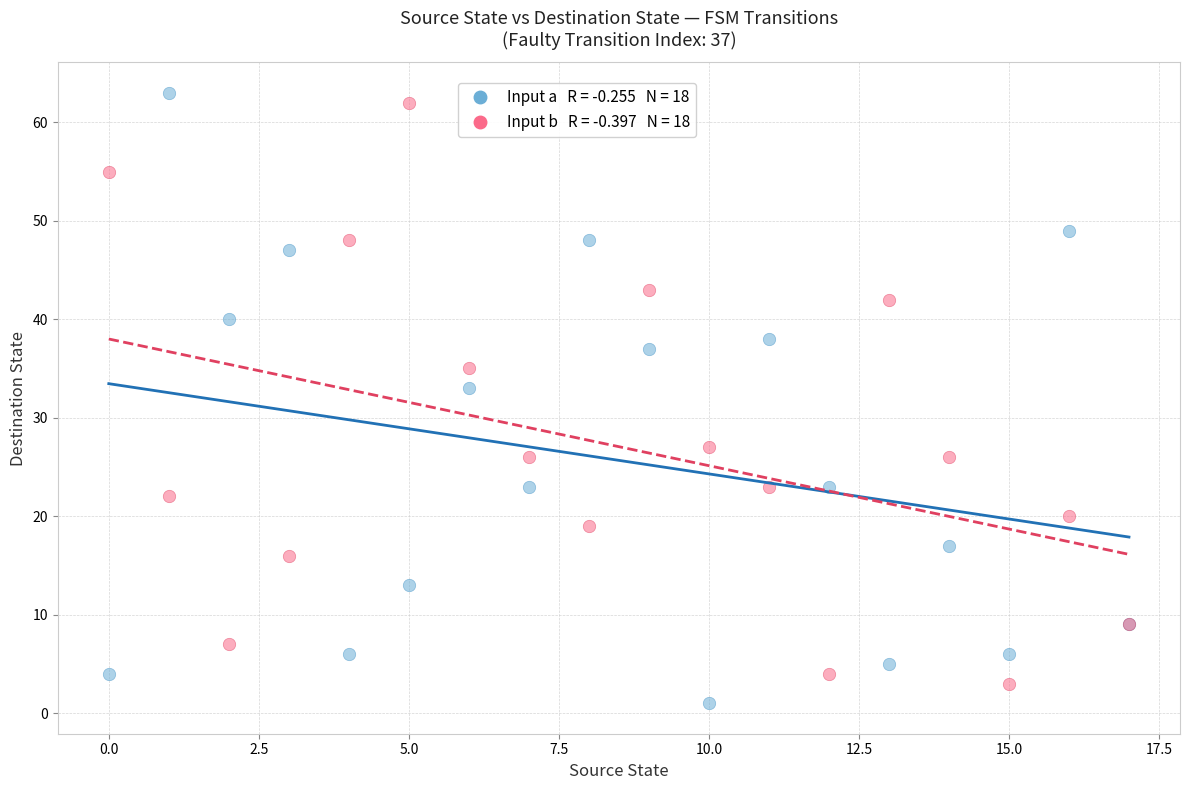

Across all series, what Y value is closest to 32?

33